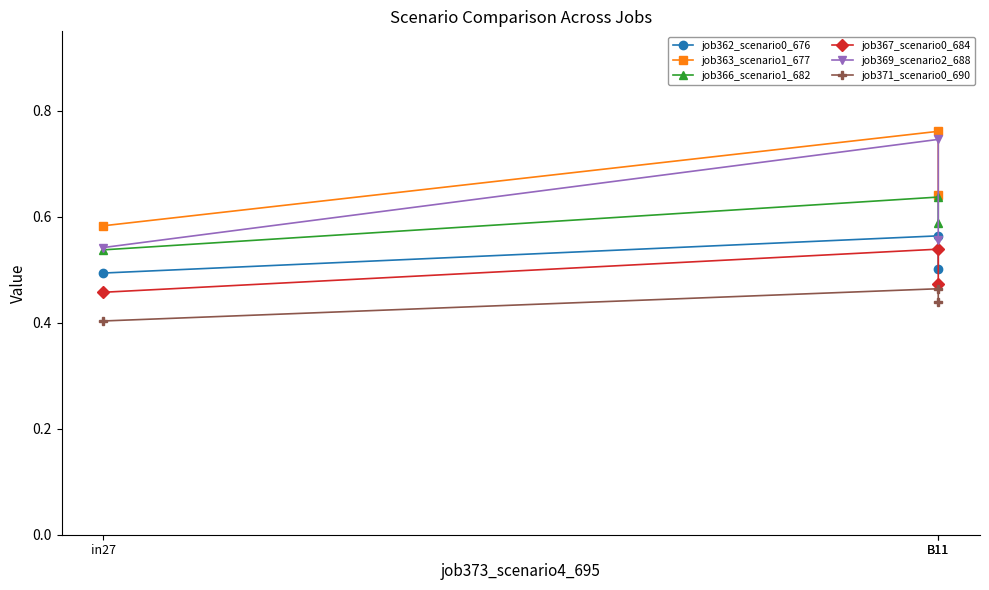

At which category is the sum across all series the highest?

B11